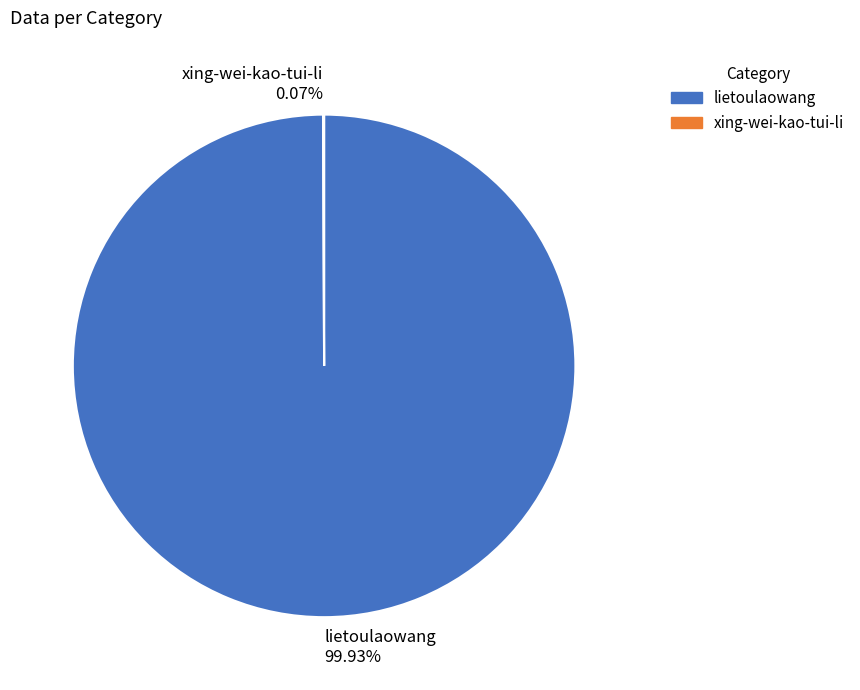

Does lietoulaowang 99.93% account for over 50% of the chart?

Yes